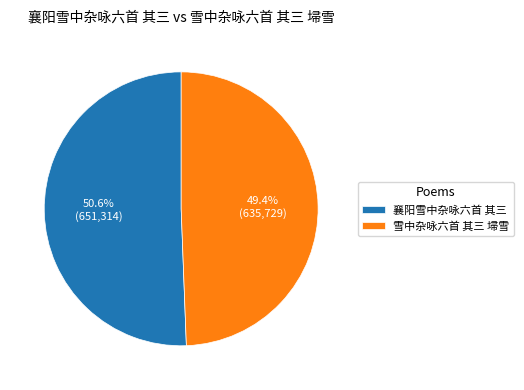

To the nearest percent, what percentage of the pie is 雪中杂咏六首 其三 埽雪?

49%